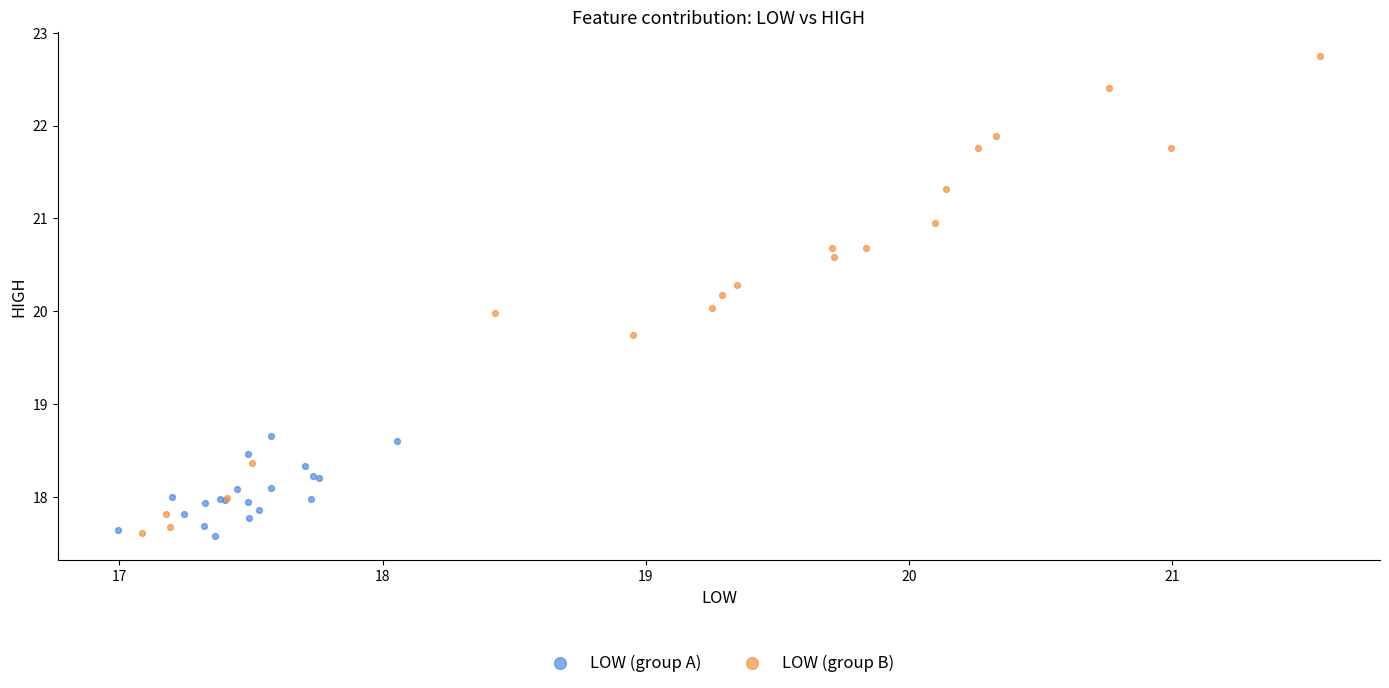

Which series contains the highest Y value?

LOW (group B)